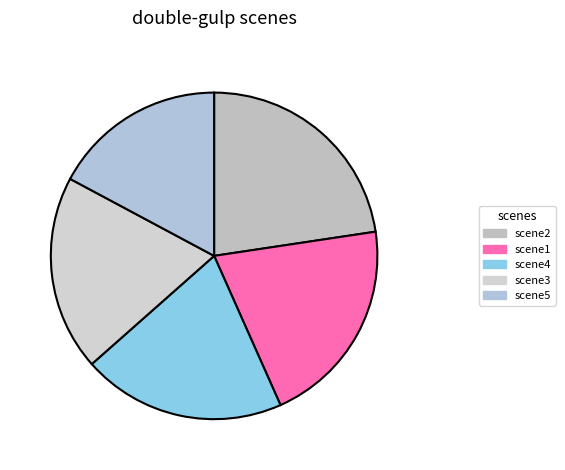

Count the number of slices in the pie.

5